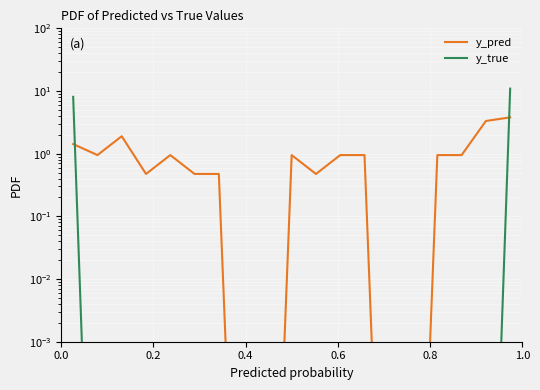

At how many categories does at least one series exceed 8?

2